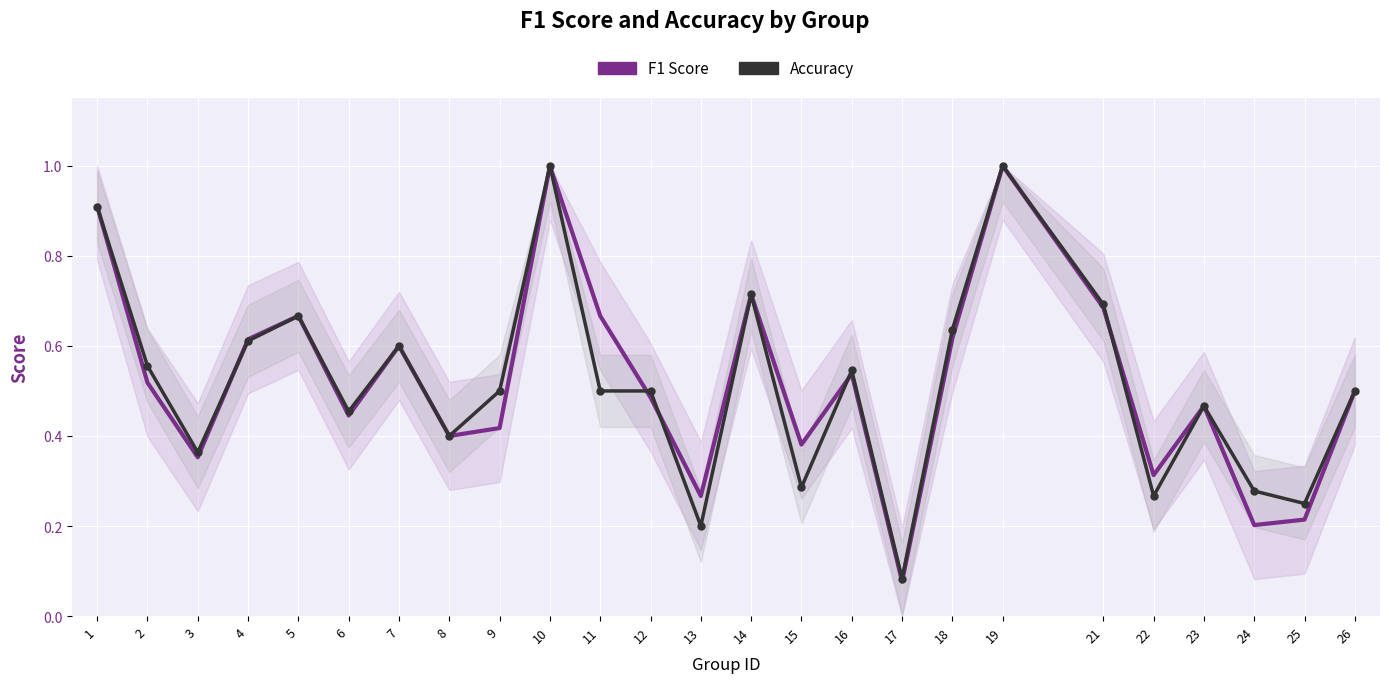

What are all the series names shown in the legend?

accuracy, f1